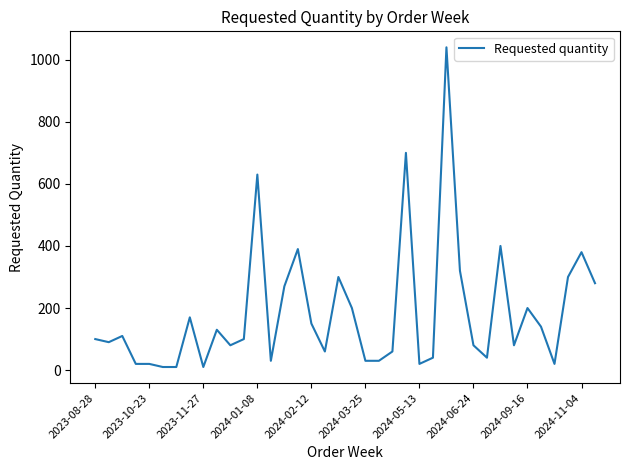

What is the difference between the maximum and minimum values?

1030